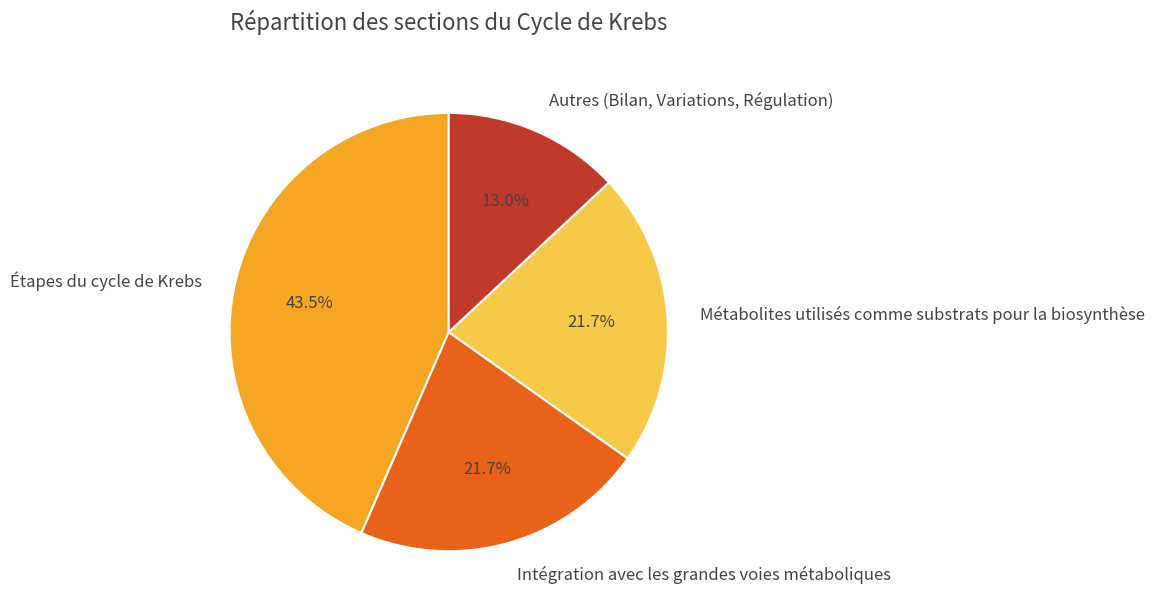

Is the sum of Intégration avec les grandes voies métaboliques and Étapes du cycle de Krebs greater than half?

Yes